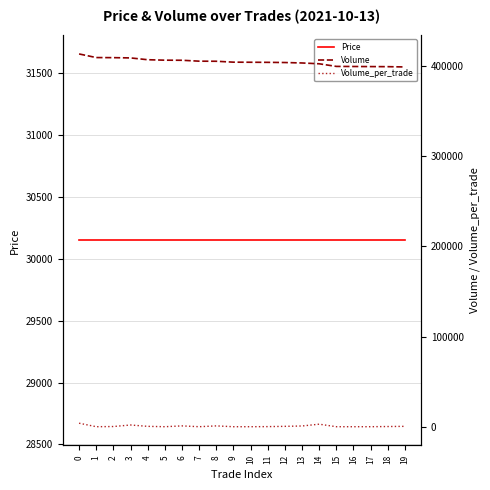

Reading left to right, extract all data points from this chart.

Price: 0=30150	1=30150	2=30150	3=30150	4=30150	5=30150	6=30150	7=30150	8=30150	9=30150	10=30150	11=30150	12=30150	13=30150	14=30150	15=30150	16=30150	17=30150	18=30150	19=30150
Volume: 0=413100	1=409100	2=409000	3=408700	4=406700	5=406200	6=406100	7=405100	8=405000	9=404000	10=403900	11=403800	12=403600	13=403100	14=402200	15=399300	16=399200	17=399100	18=399000	19=398700
Volume_per_trade: 0=4000	1=100	2=300	3=2000	4=500	5=100	6=1000	7=100	8=1000	9=100	10=100	11=200	12=500	13=900	14=2900	15=100	16=100	17=100	18=300	19=500